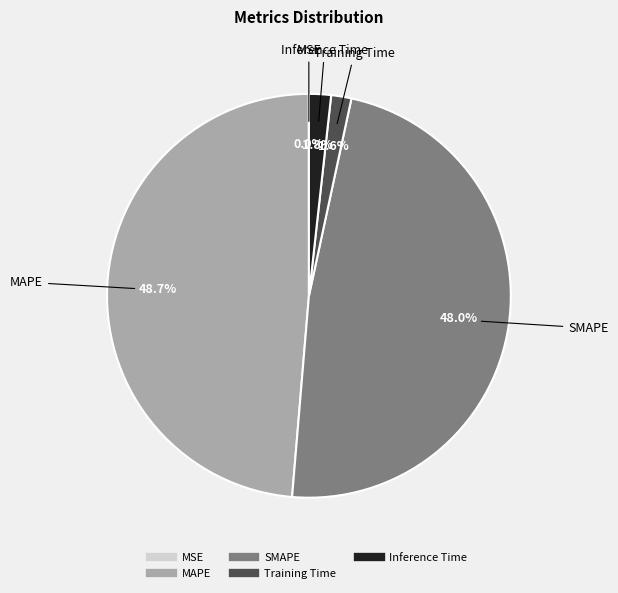

Which has a higher value, MAPE or Training Time?

MAPE